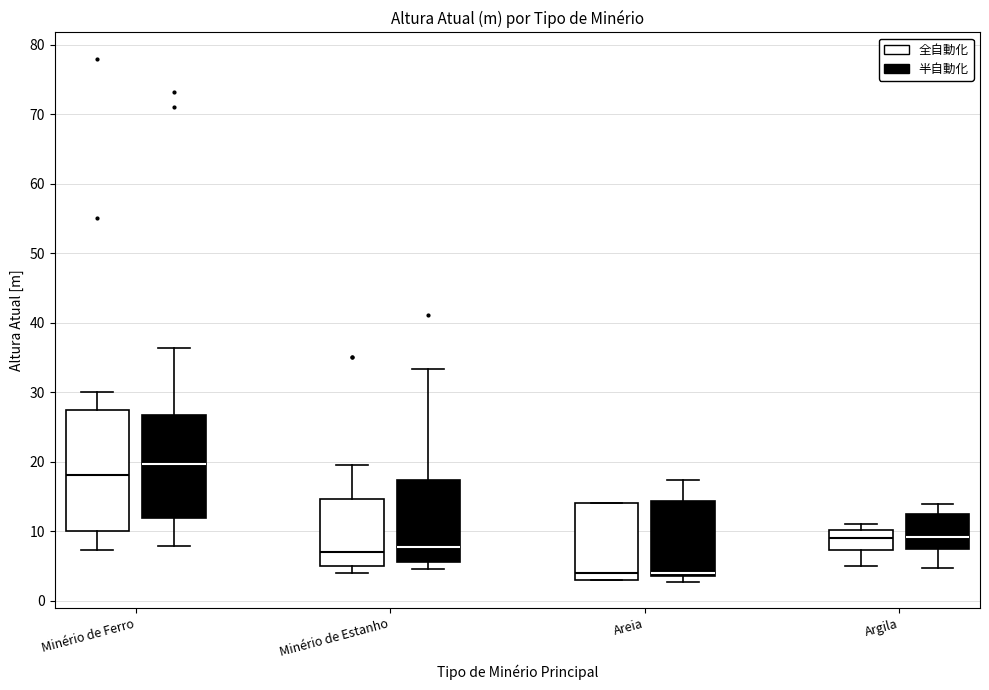

Where is the upper edge of the box for Minério de Ferro (全自動化) on the y-axis? The values are not printed on the chart, so give them approximately, as read against the axis.

27